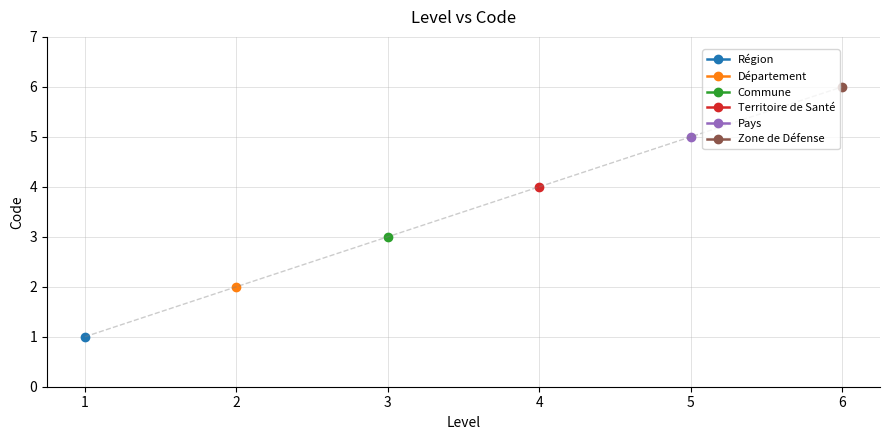

At 1, list the series in order from largest to smallest.

Zone de Défense, Pays, Territoire de Santé, Commune, Département, Région